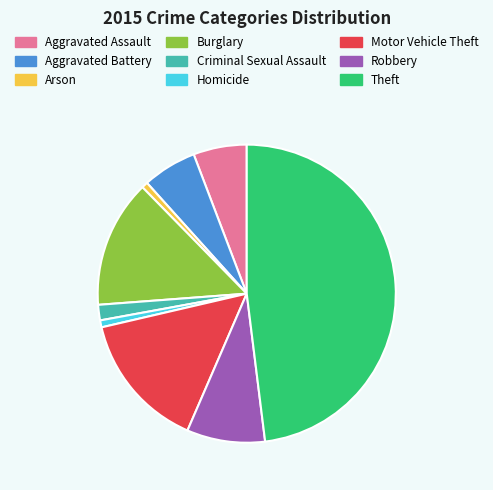

Is the sum of Robbery and Burglary greater than half?

No